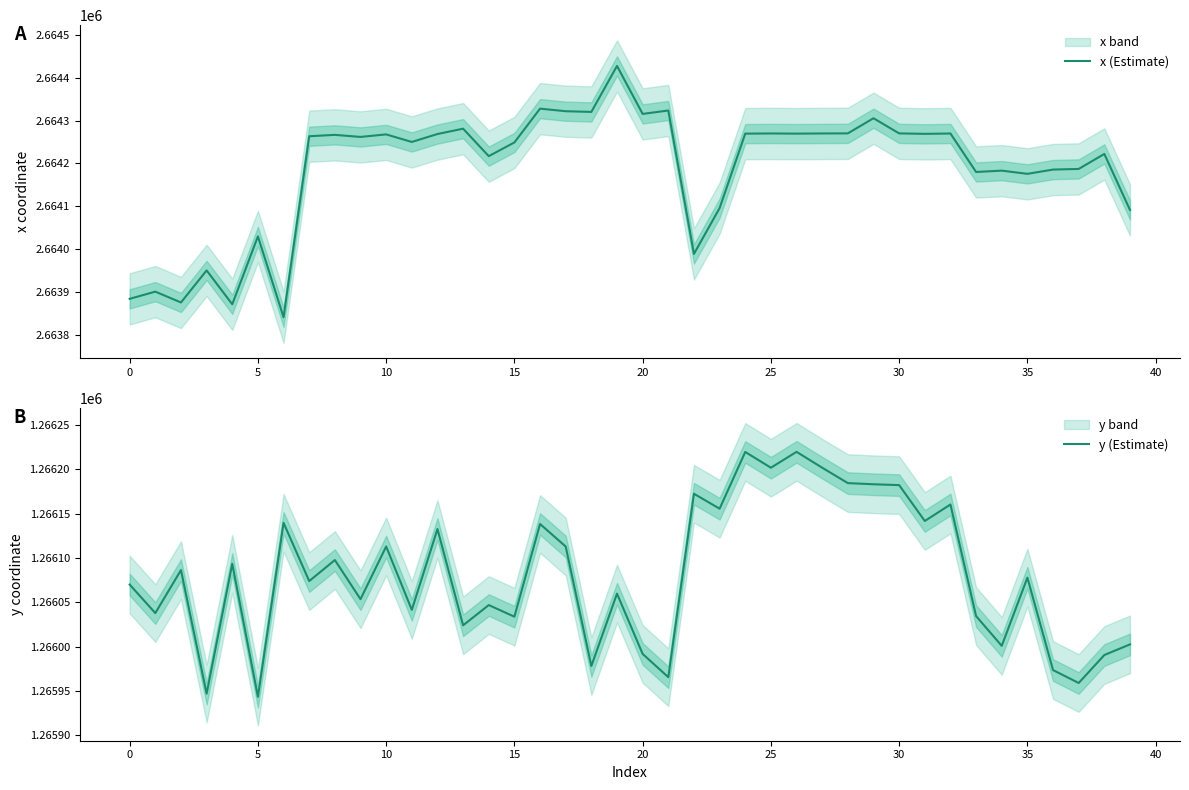

What is the sum of all y (Estimate) values?

50643245.8